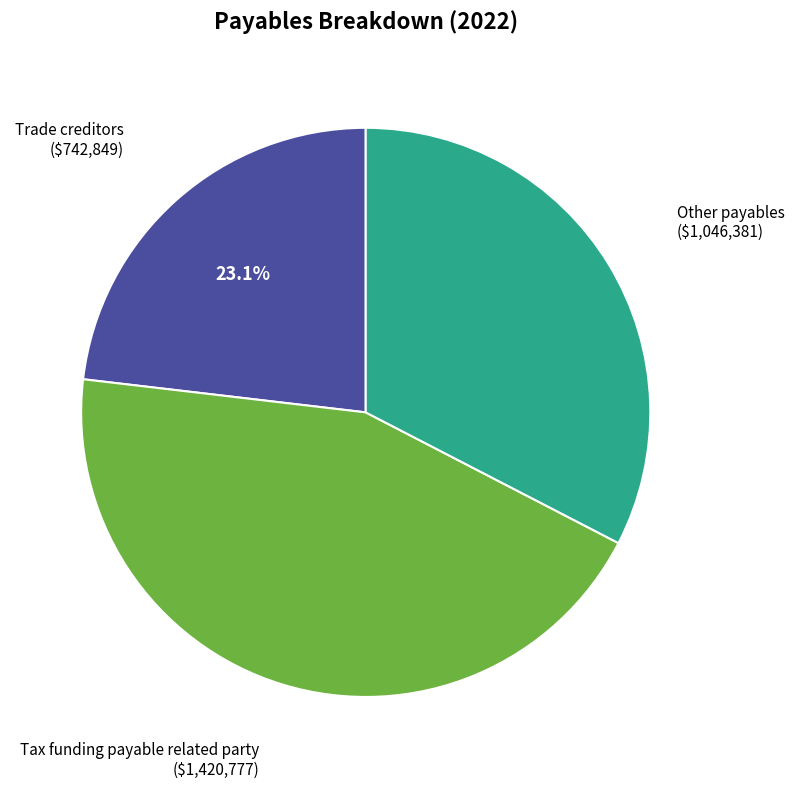

How many slices are in this pie chart?

3